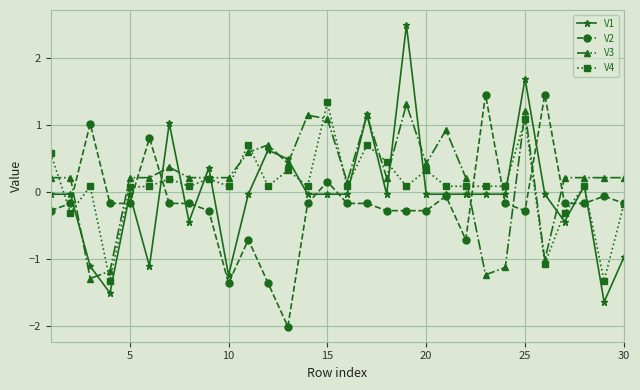

What are all the series names shown in the legend?

V1, V2, V3, V4